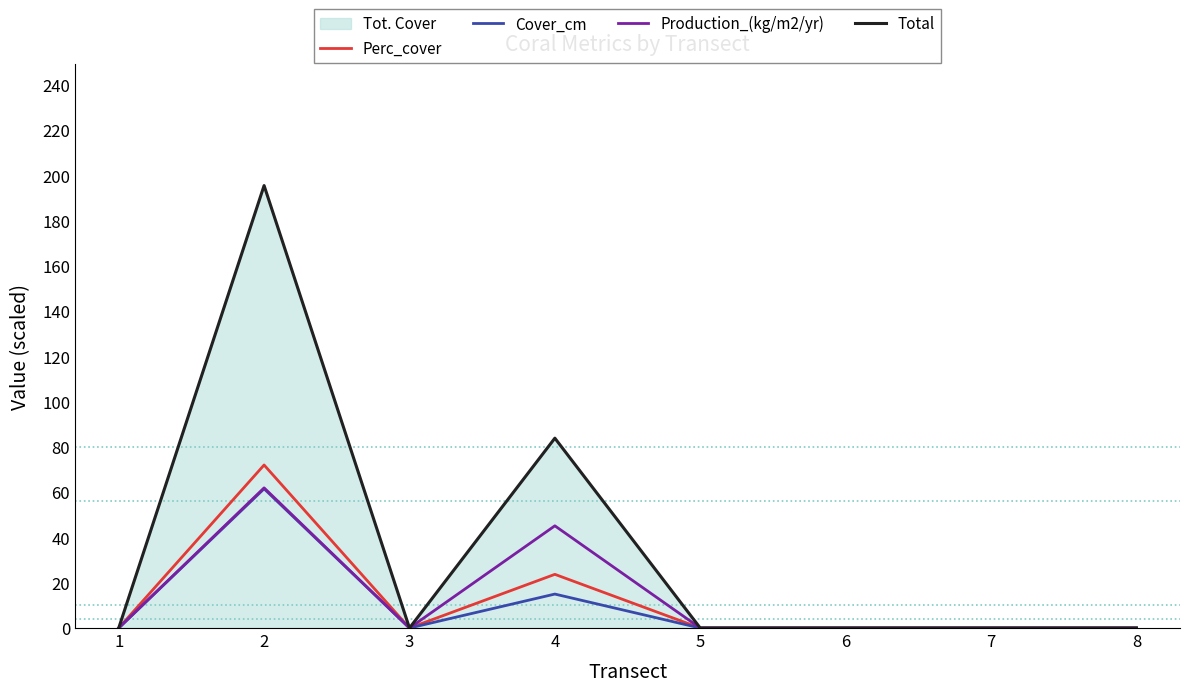

Which series has the widest spread of values?

Total